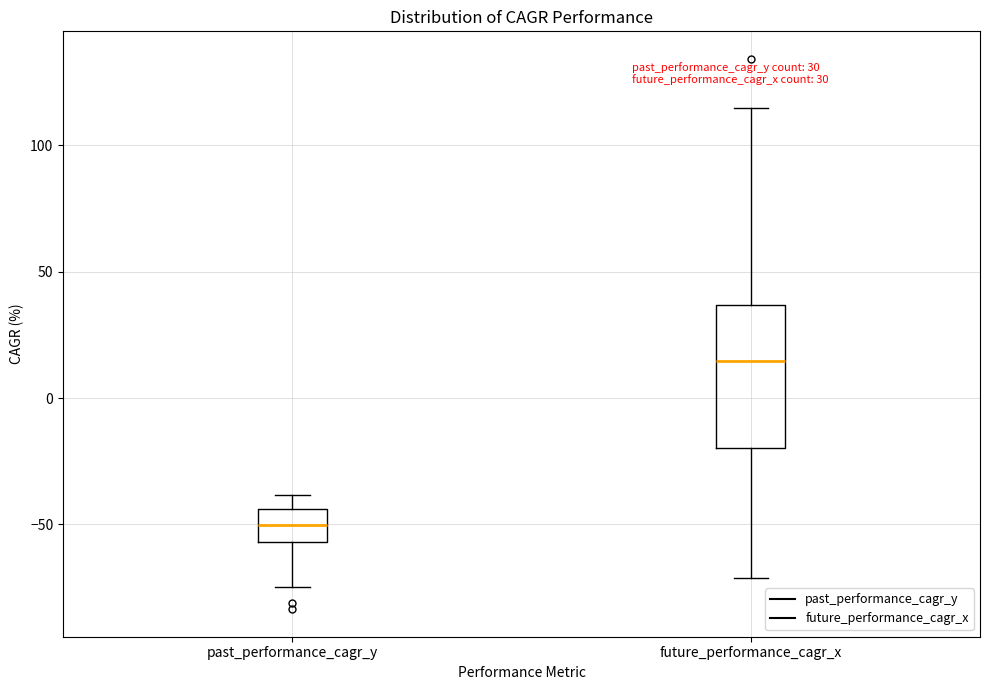

Comparing the boxes themselves (not the whiskers), which one is the tallest?

future_performance_cagr_x